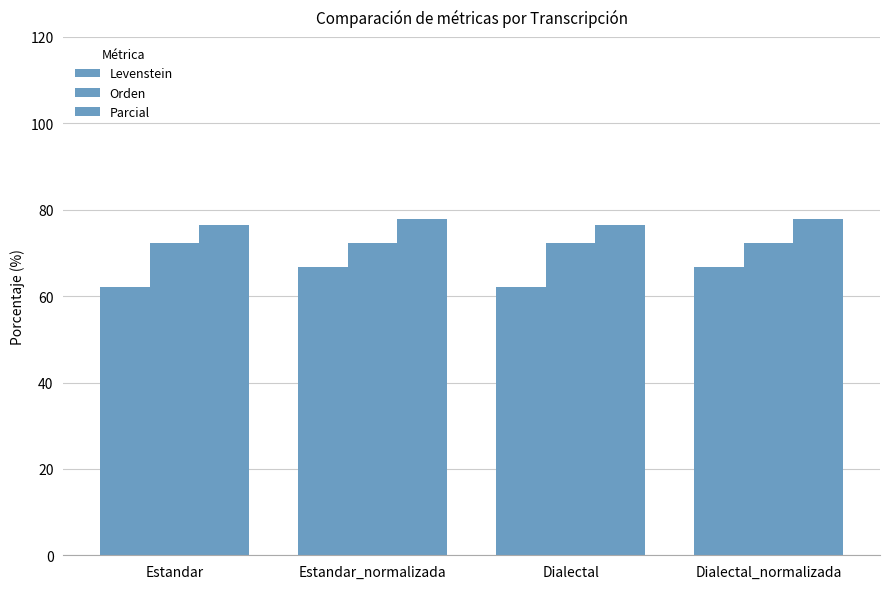

What is the label of the 1st bar from the left?

Estandar